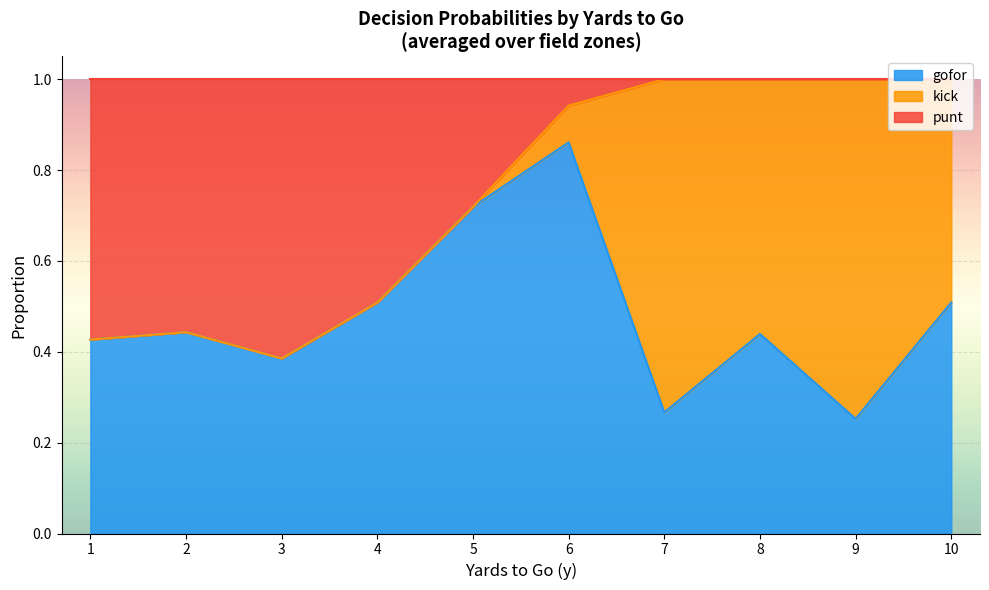

Does the chart display data point markers on the line(s)?

No